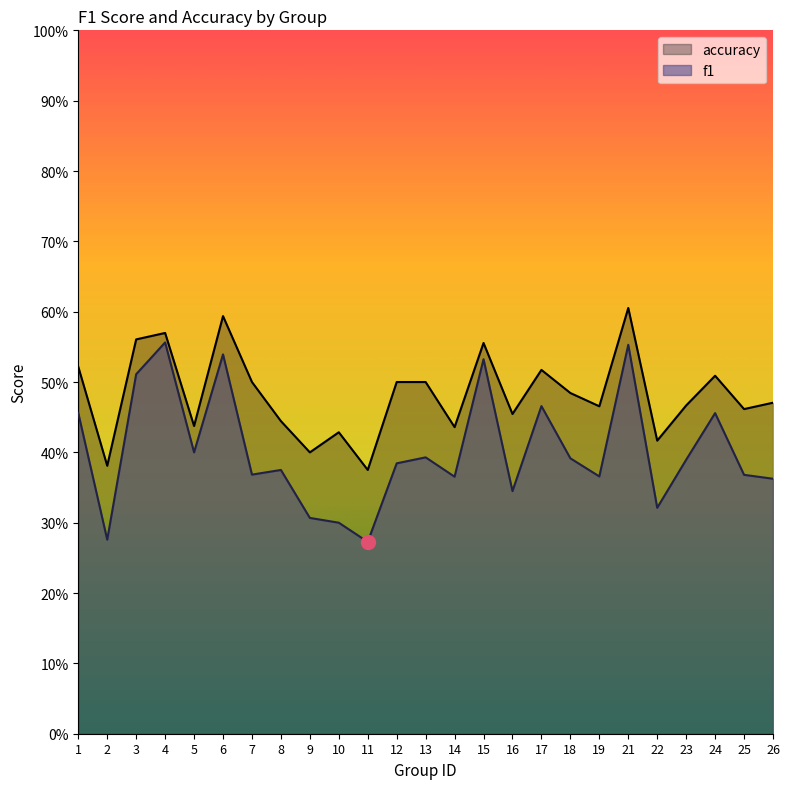

True or false: accuracy and f1 intersect in this chart.

False